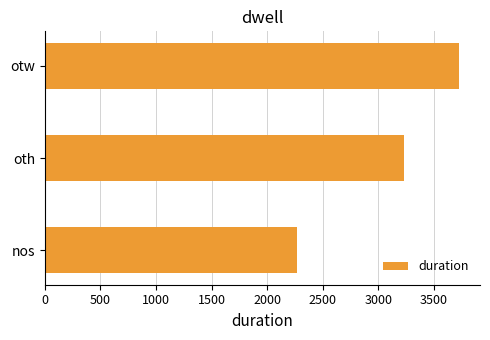

What is the greatest value displayed?

3726